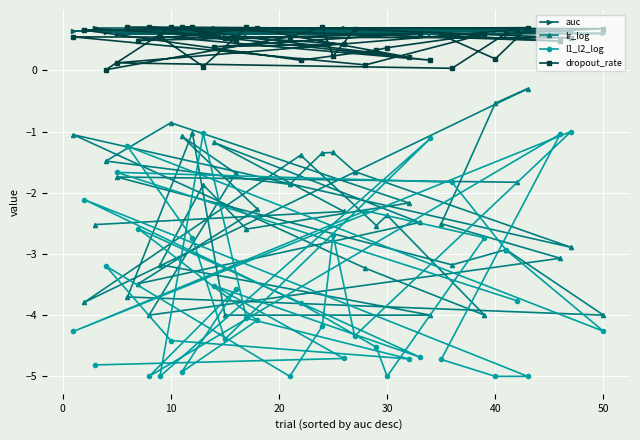

Which series has the widest spread of values?

l1_l2_log